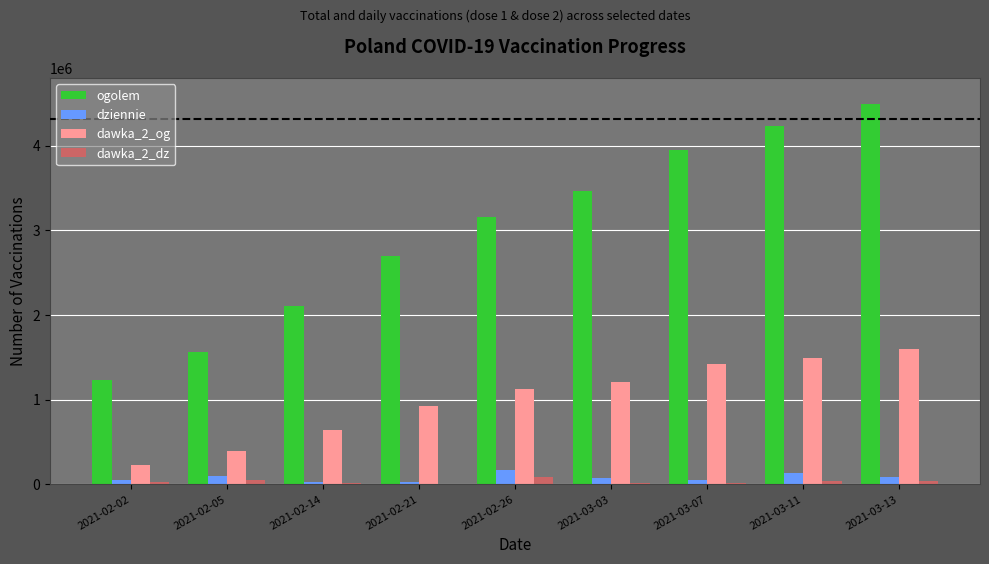

Which category has the highest value in the dawka_2_og series?

2021-03-13